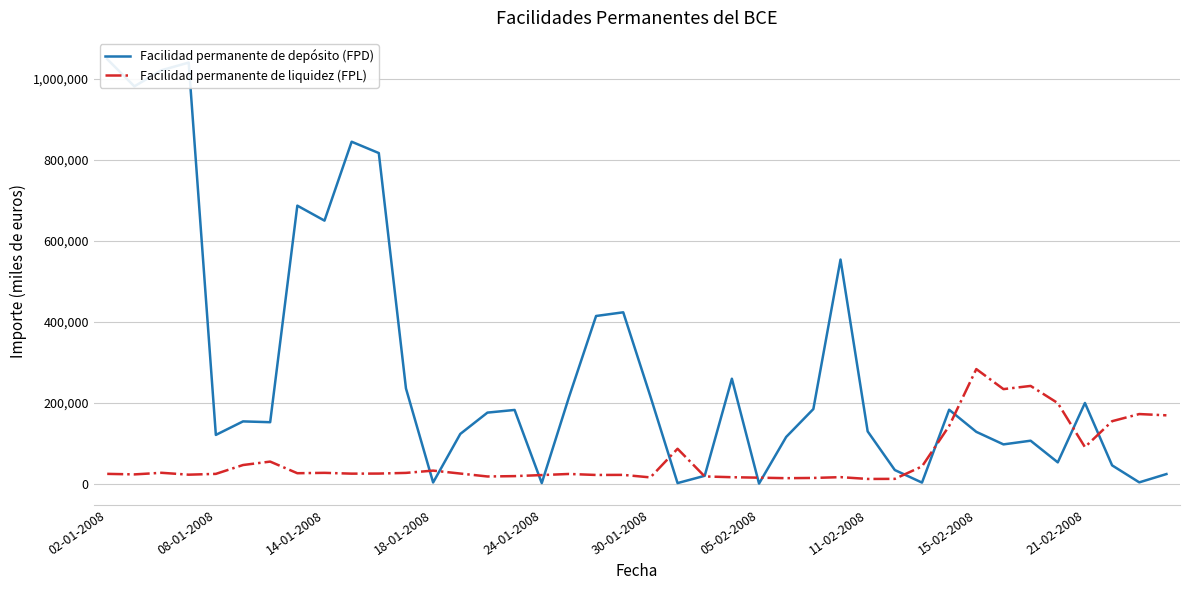

Count the number of data series in this chart.

2